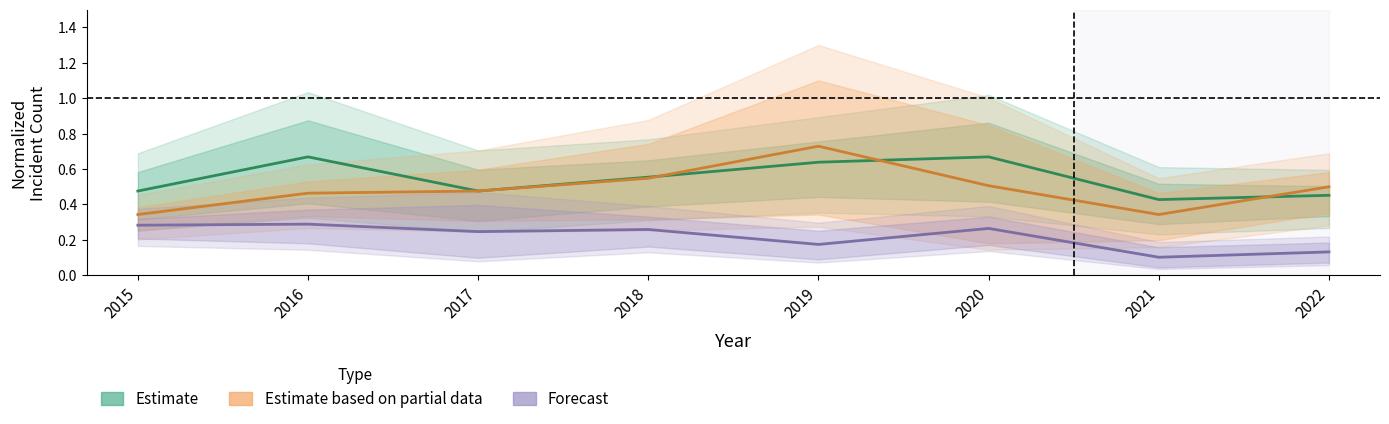

True or false: Forecast and Estimate based on partial data cross at least once.

False